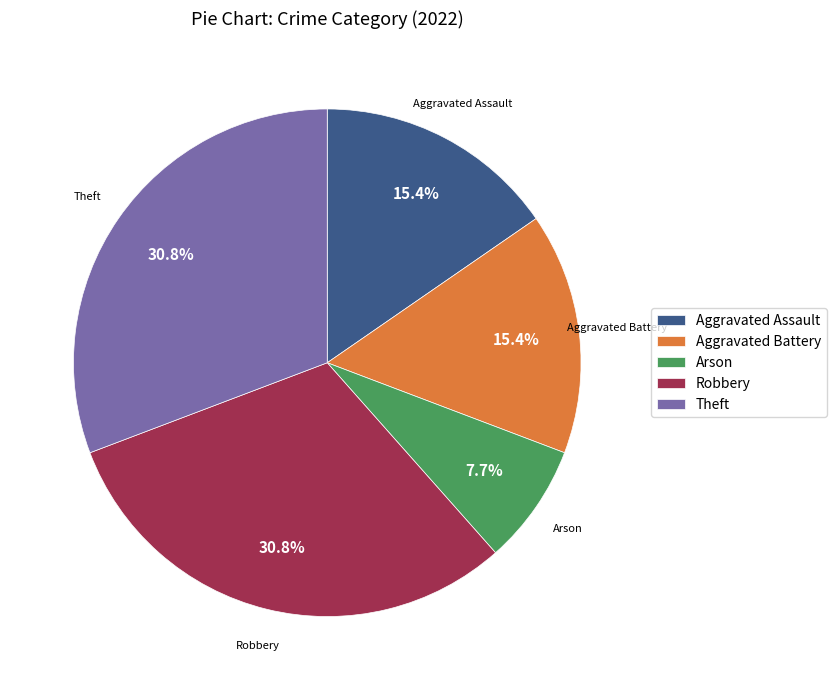

Between Robbery and Aggravated Battery, which is larger?

Robbery